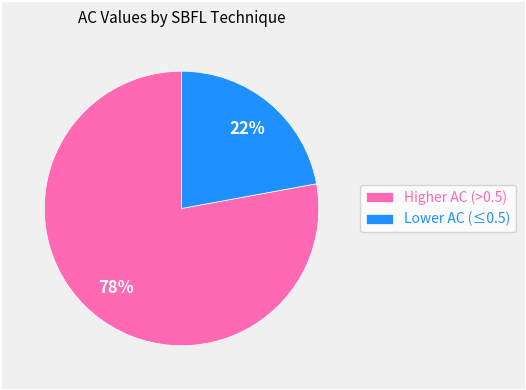

Which slice is the smallest?

Lower AC (≤0.5)